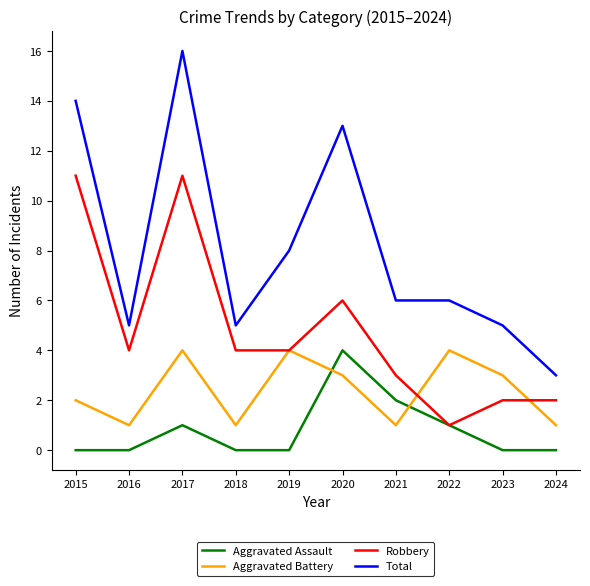

Does the chart have visible grid lines?

No